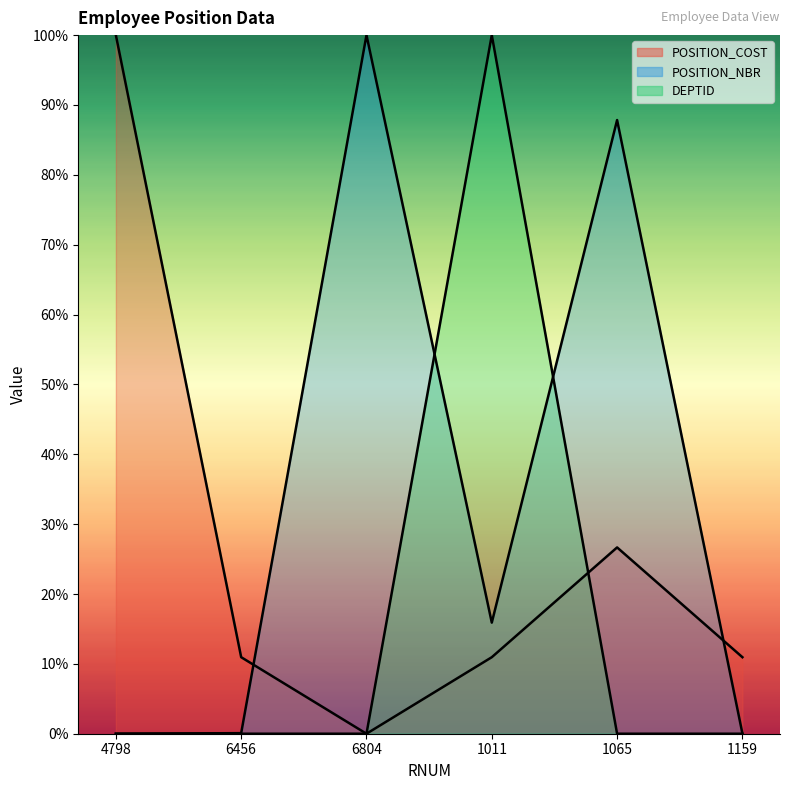

What position from the right is 6804?

4